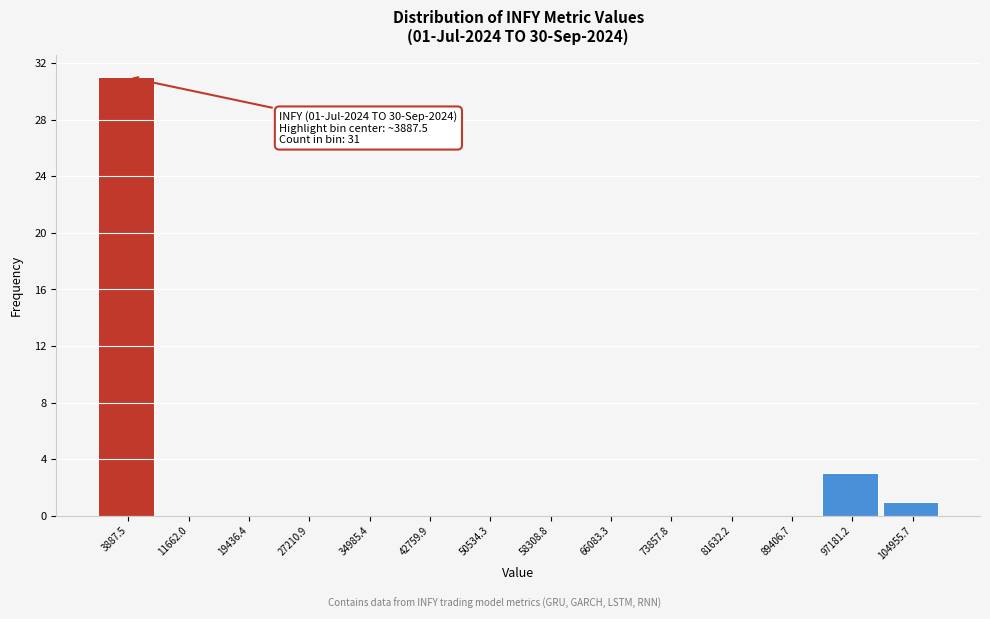

Which range on the x-axis has the tallest bar?

0 to 8000